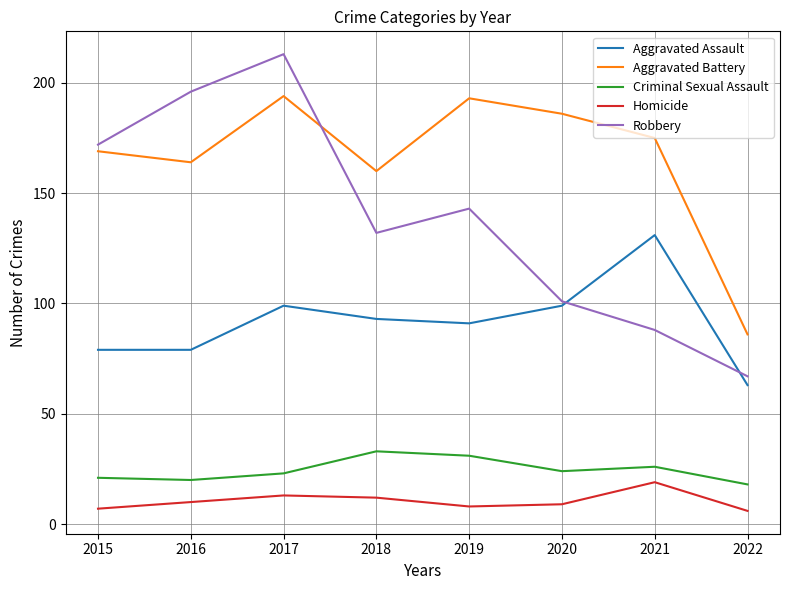

Where is Robbery nearest to the value 140?

2019